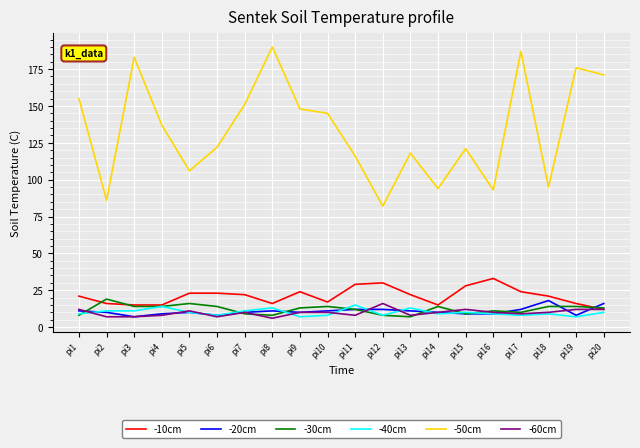

Which series changed the most between pi6 and pi14?

-50cm